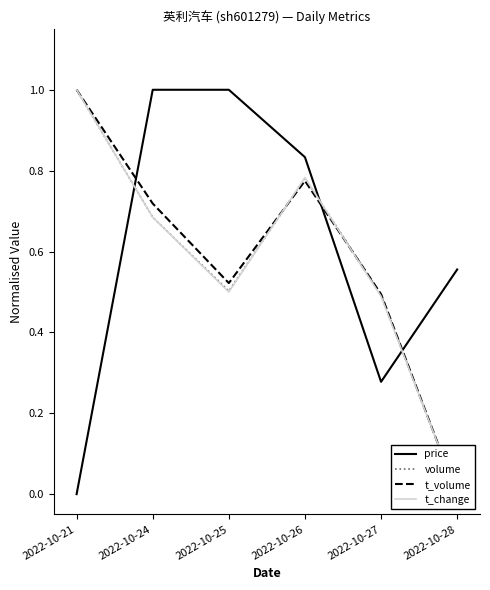

What is the difference between the price values at 2022-10-24 and 2022-10-28?

0.4